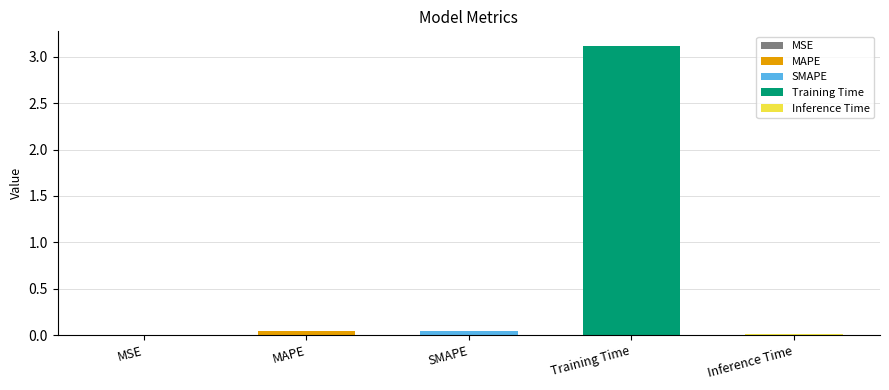

Rank the categories by value from highest to lowest.

Training Time, MAPE, SMAPE, Inference Time, MSE